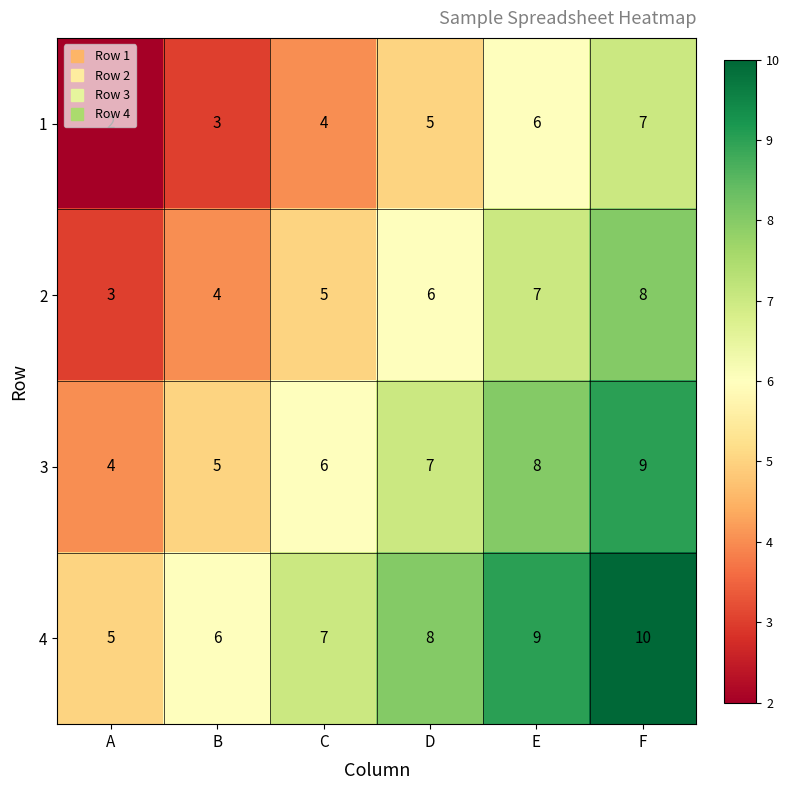

What is the sum of the 2 values at E and C?

12